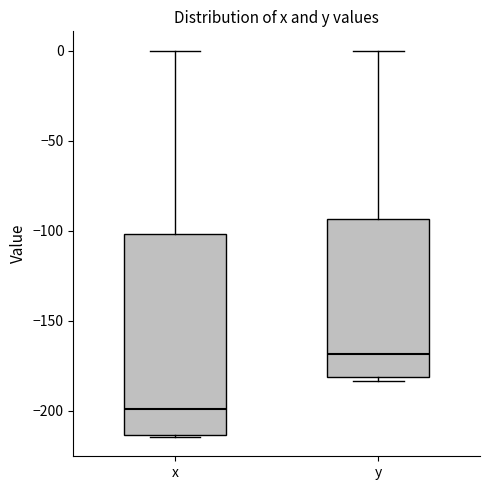

Reading left to right, read every box against the y-axis: the position of its median line, the range the box covers, and the ends of its whiskers. The values are not printed on the chart, so give them approximately, as read against the axis.

x: median -200, box -215 to -100, whiskers -215 to 0
y: median -170, box -180 to -95, whiskers -185 to 0